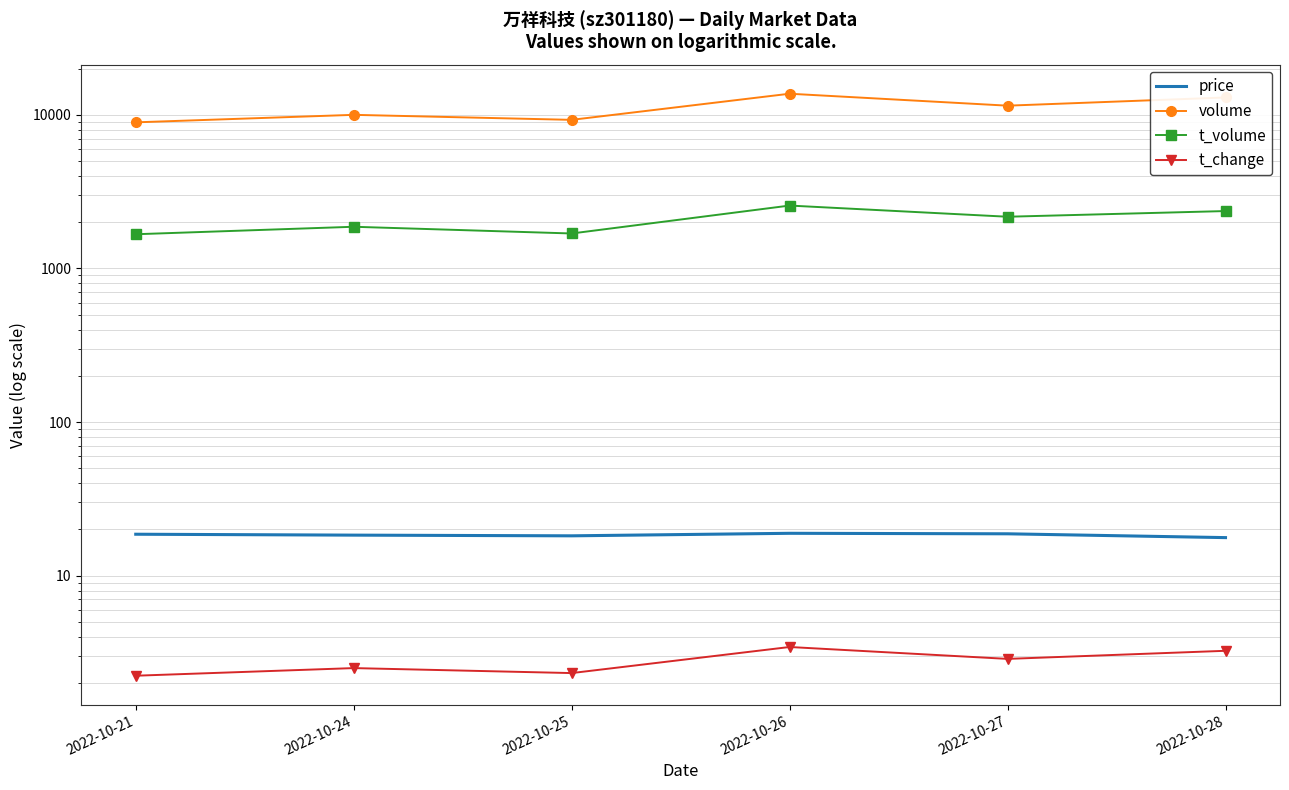

Is the value of volume at 2022-10-28 greater than the value of t_change at 2022-10-25?

Yes